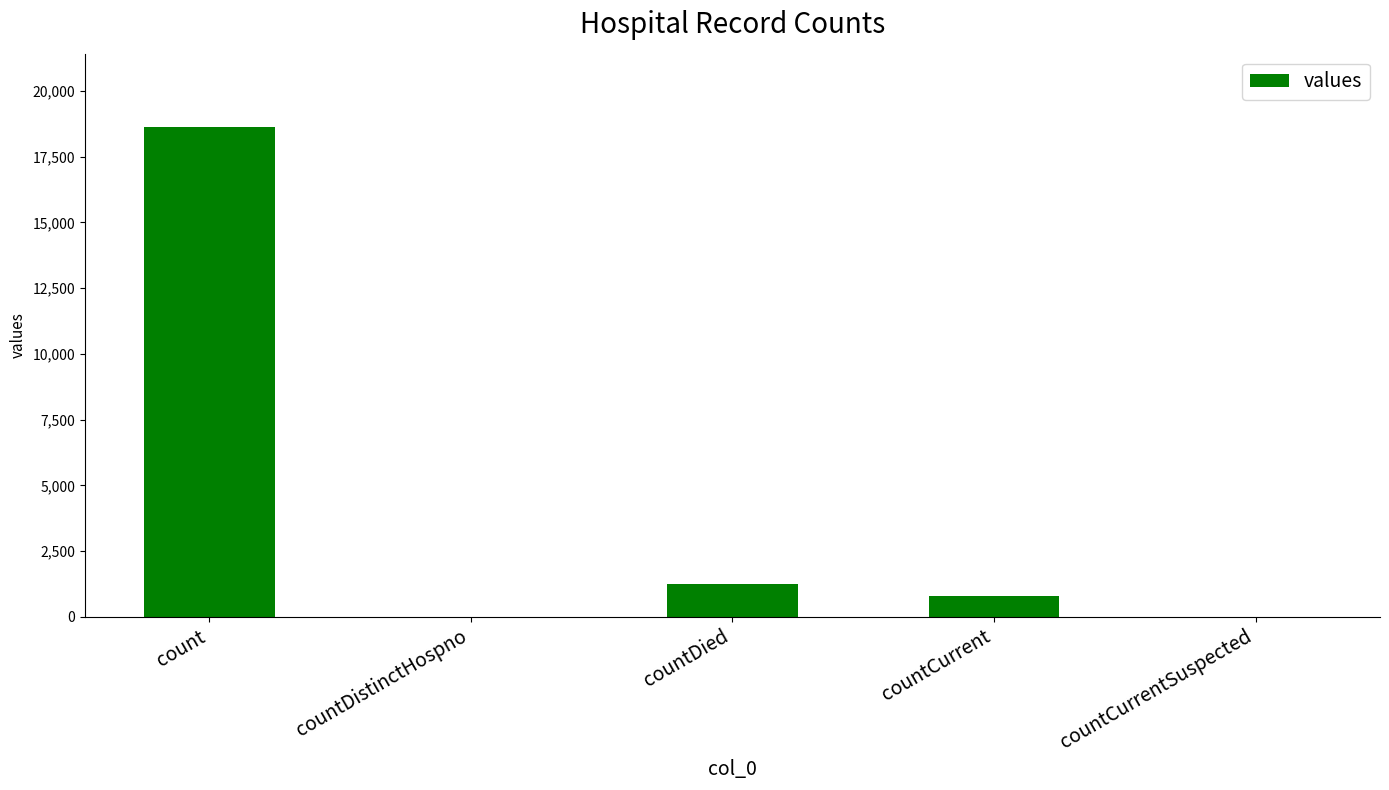

Which label corresponds to the largest value in the chart?

count